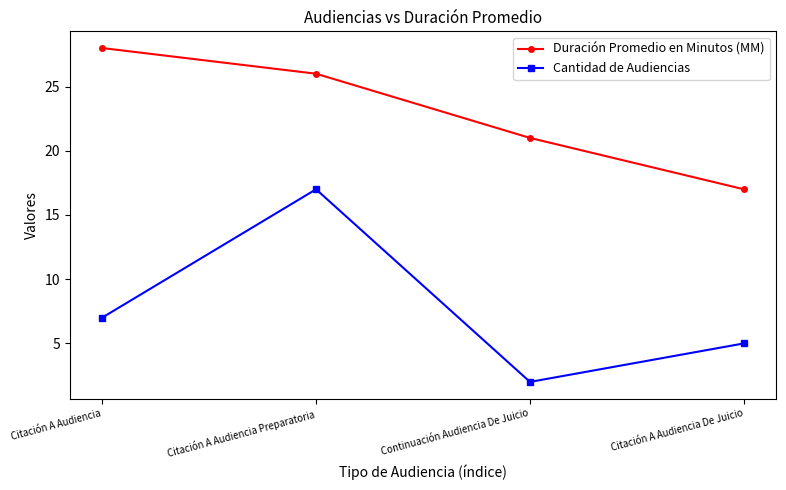

At which category does Cantidad de Audiencias reach its first local peak?

Citación A Audiencia Preparatoria